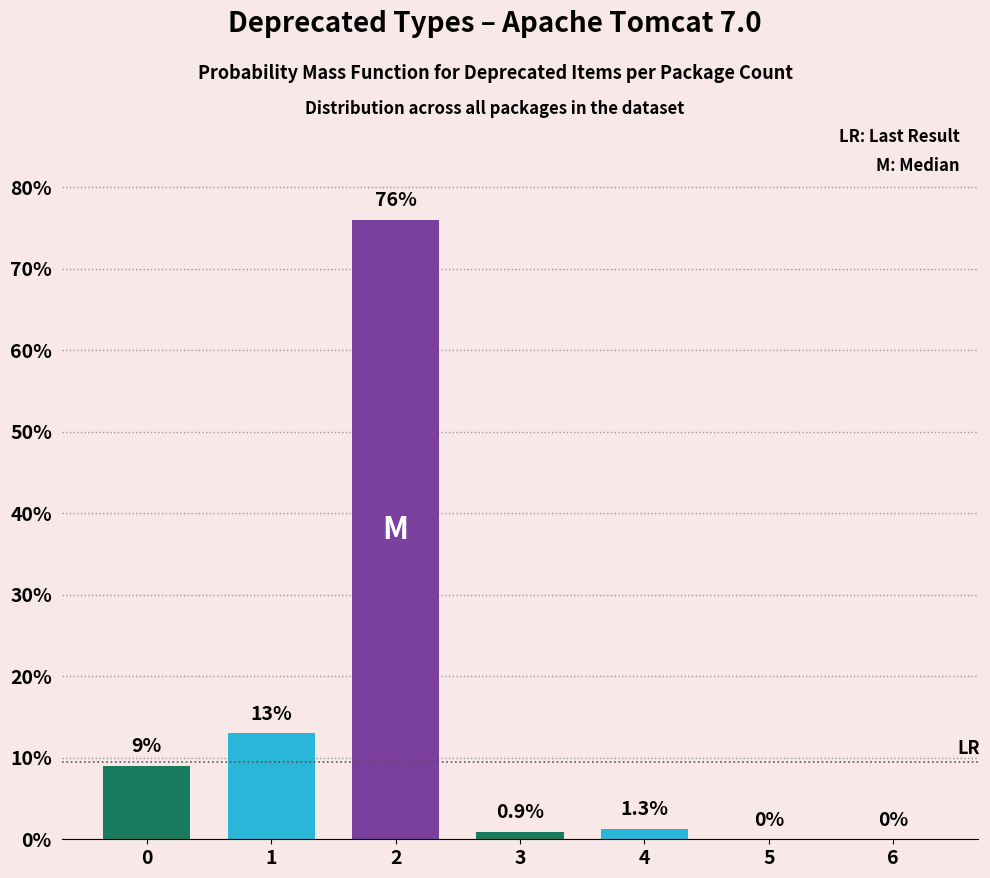

Reading left to right, what are all the values shown in this chart?

0=9.0	1=13.0	2=76.0	3=0.9	4=1.3	5=0.0	6=0.0